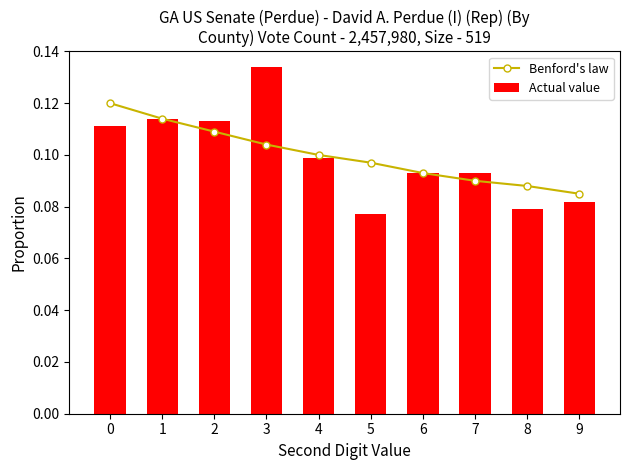

List the series in order of their overall mean, highest first.

Benford's law, Actual value